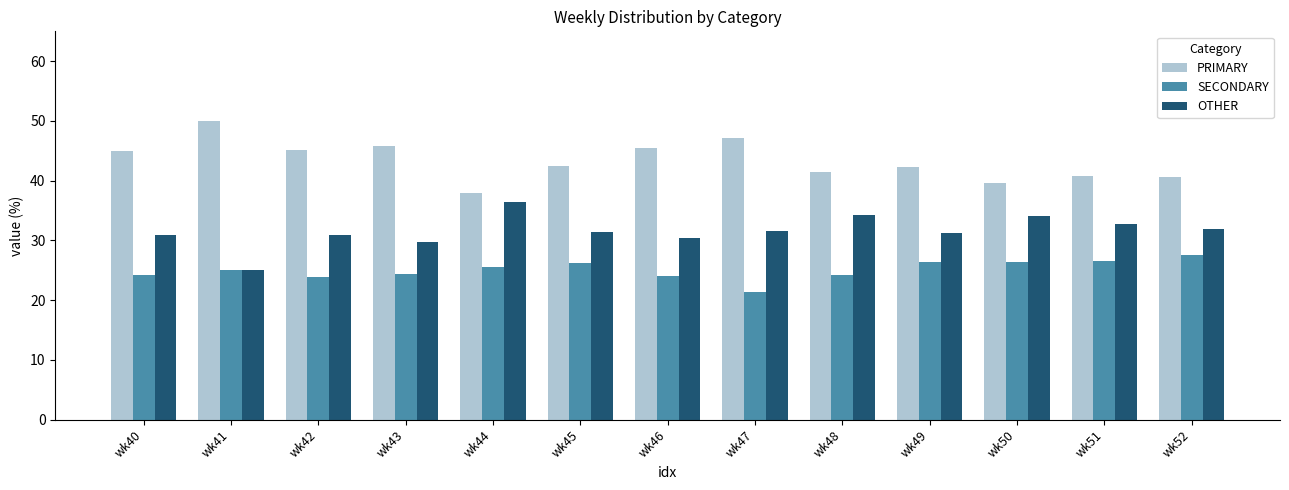

Are the bars horizontal?

No